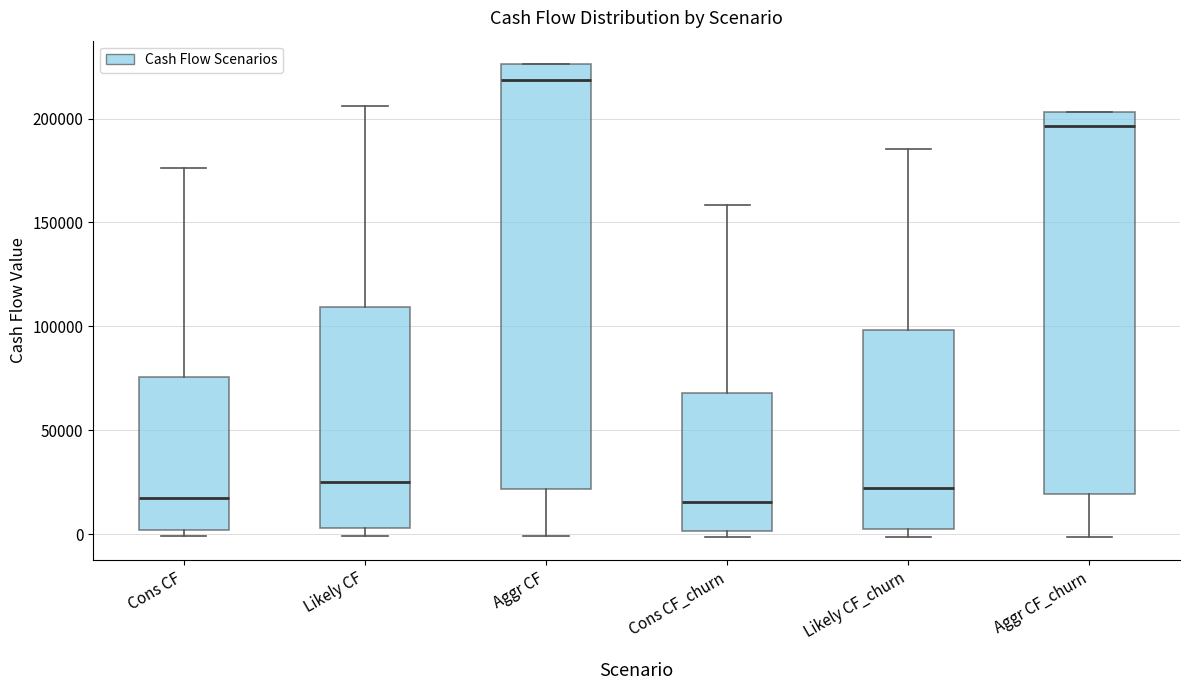

Comparing the boxes themselves (not the whiskers), which one is the tallest?

Aggr CF